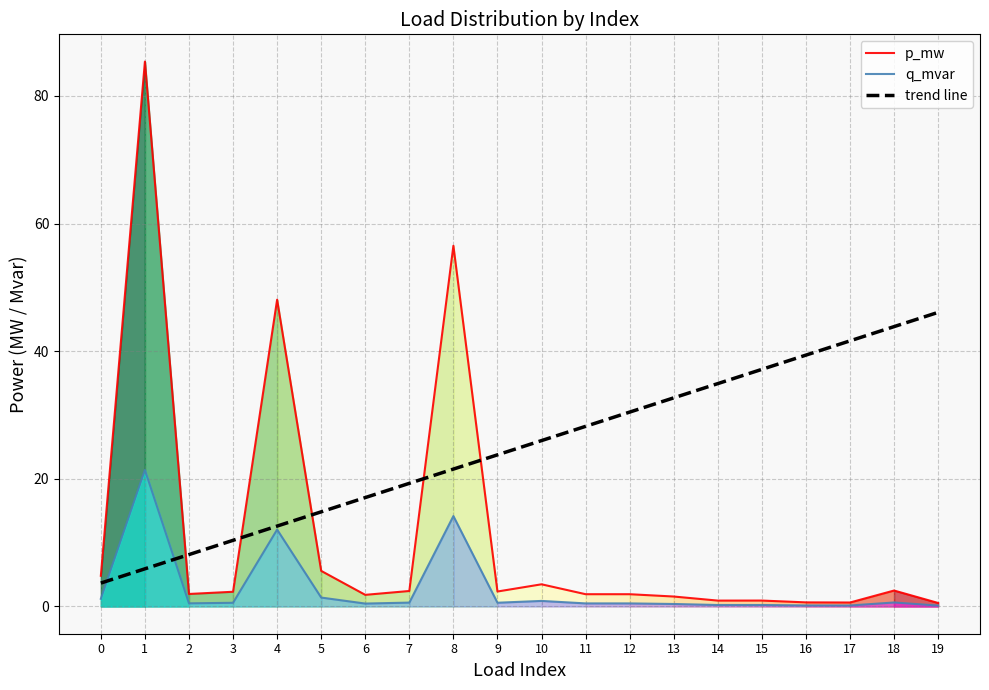

Which series has the largest total across all categories?

trend line